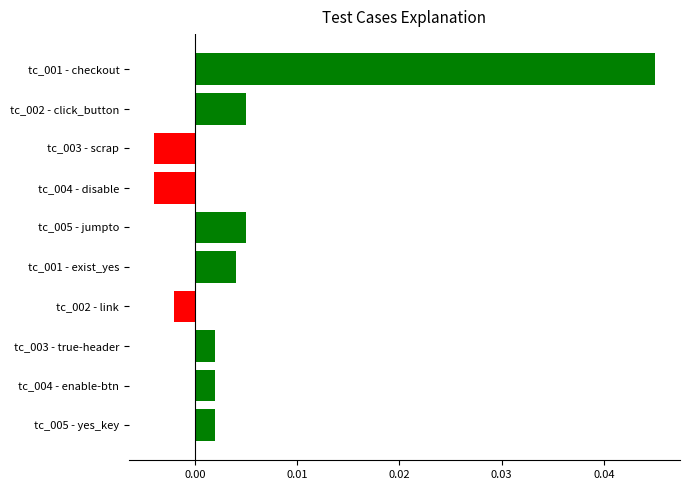

How many data points are above 0?

7